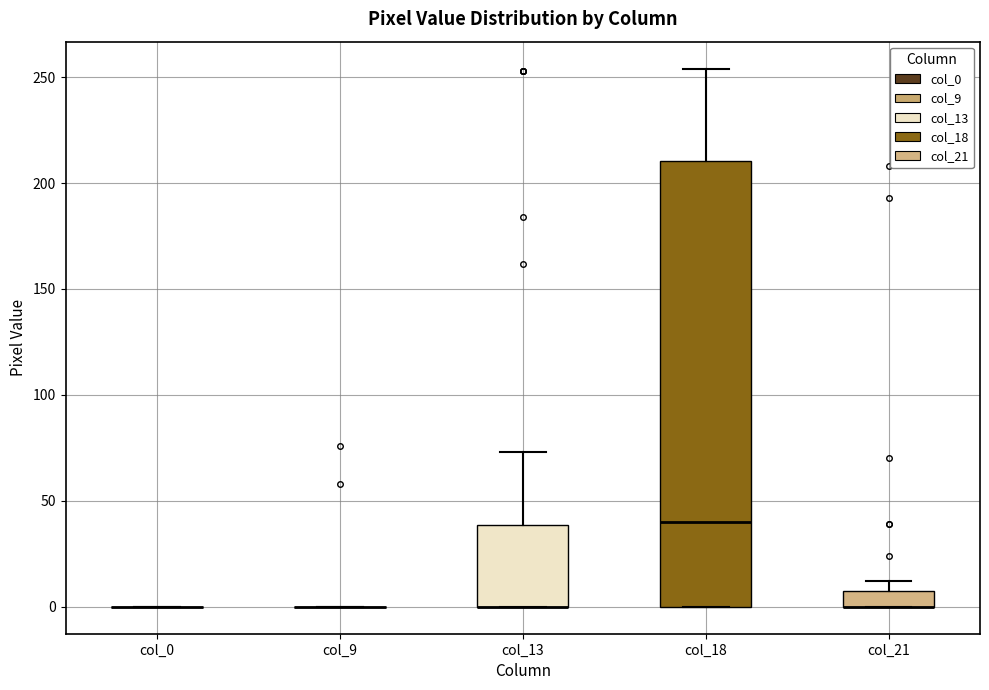

Reading left to right, read every box against the y-axis: the position of its median line, the range the box covers, and the ends of its whiskers. The values are not printed on the chart, so give them approximately, as read against the axis.

col_0: box collapsed to a line at 0, whiskers 0 to 0
col_9: box collapsed to a line at 0, whiskers 0 to 0
col_13: median 0 (drawn on the box's lower edge), box 0 to 40, whiskers 0 to 75
col_18: median 40, box 0 to 210, whiskers 0 to 255
col_21: median 0 (drawn on the box's lower edge), box 0 to 10, whiskers 0 to 10 (above the box's upper edge)